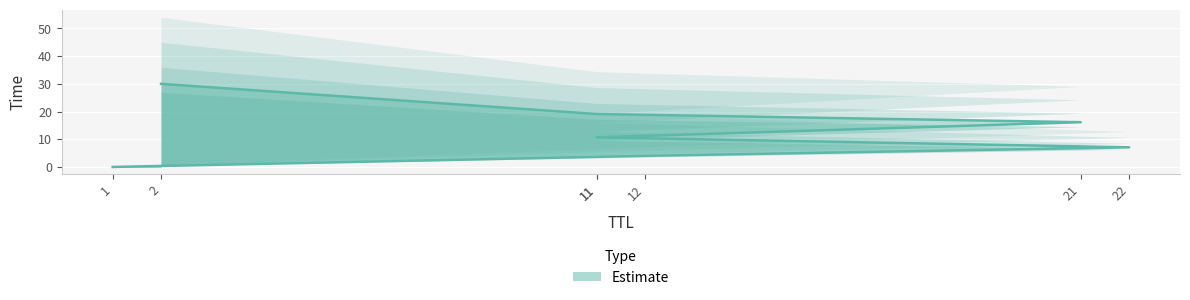

What is the change in value from 1 to 12?

+4.0